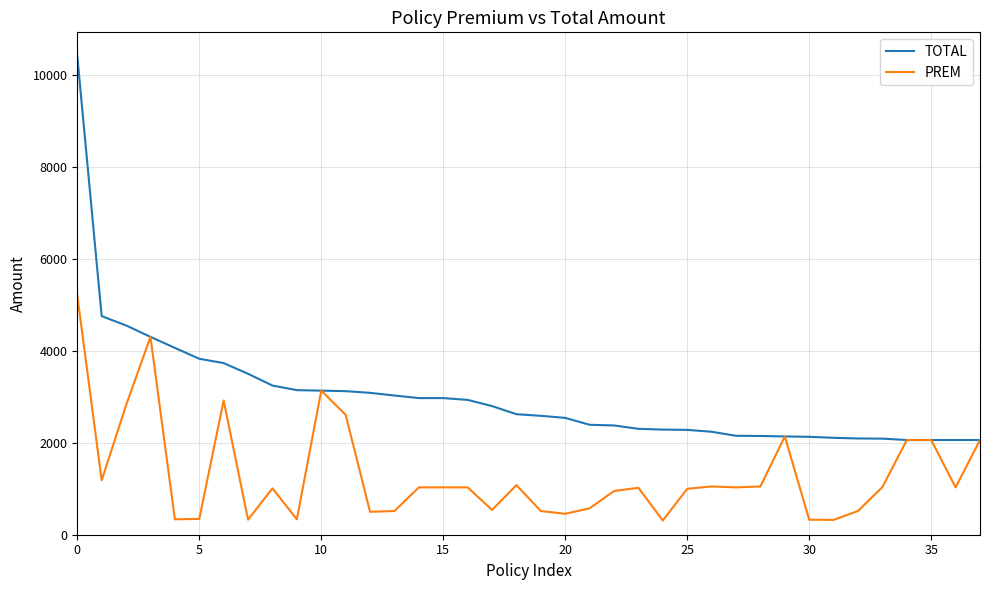

What is the difference between the second highest and minimum values in the PREM series?

3999